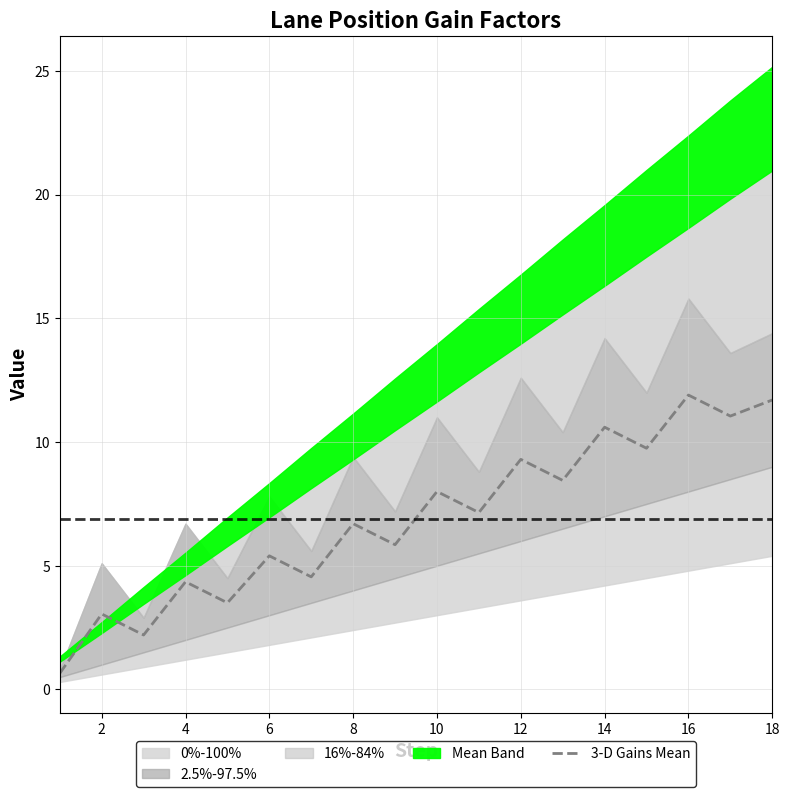

How many interior local valleys (lower than both neighbors) does the data have?

8